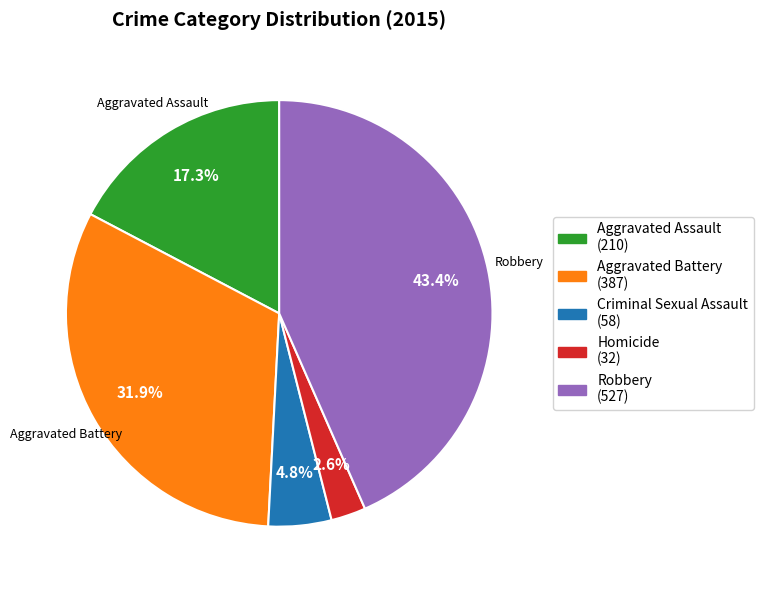

What is the largest slice in the pie chart?

Robbery